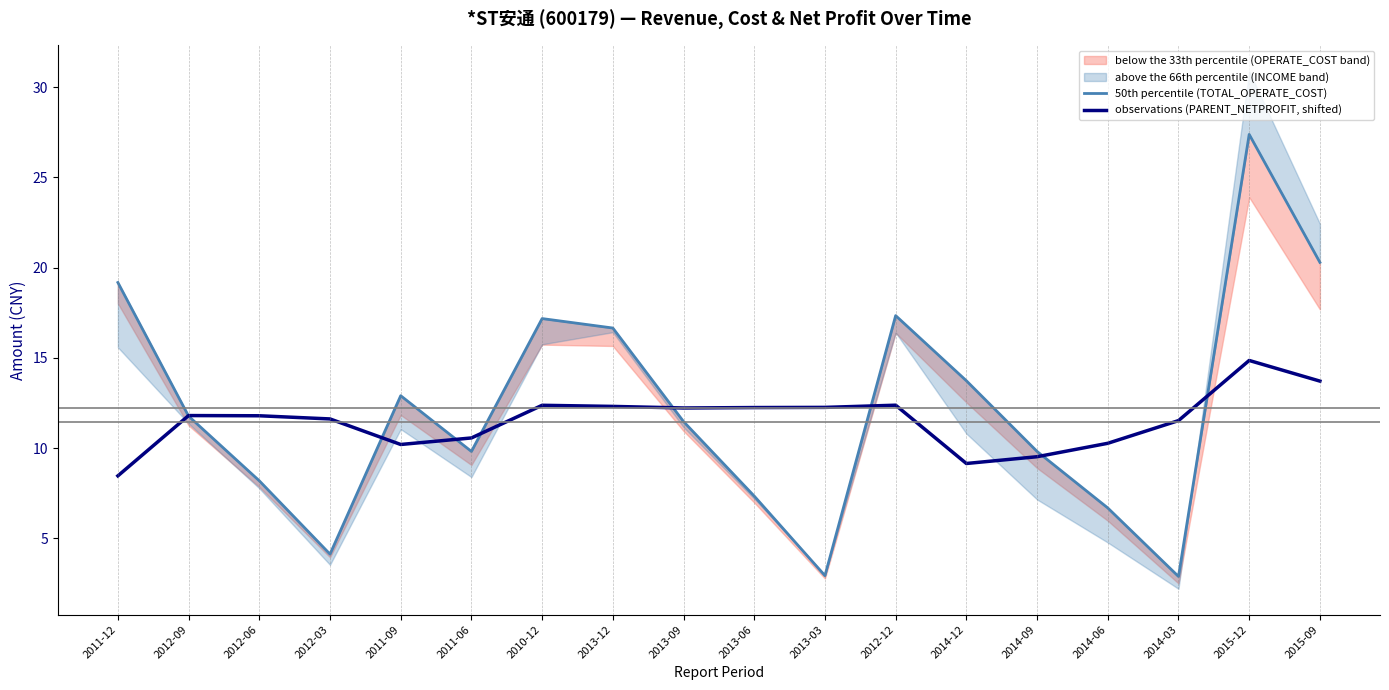

True or false: observations (PARENT_NETPROFIT, shifted) has a value of 11.8 at 2012-09.

True